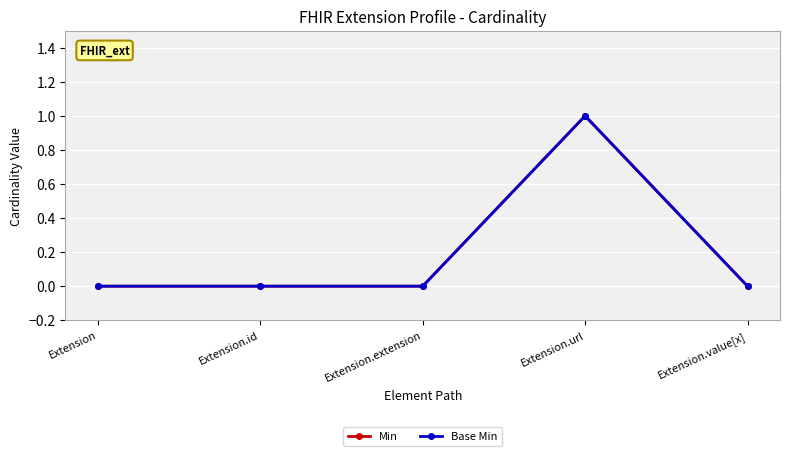

At which category is the sum across all series the highest?

Extension.url